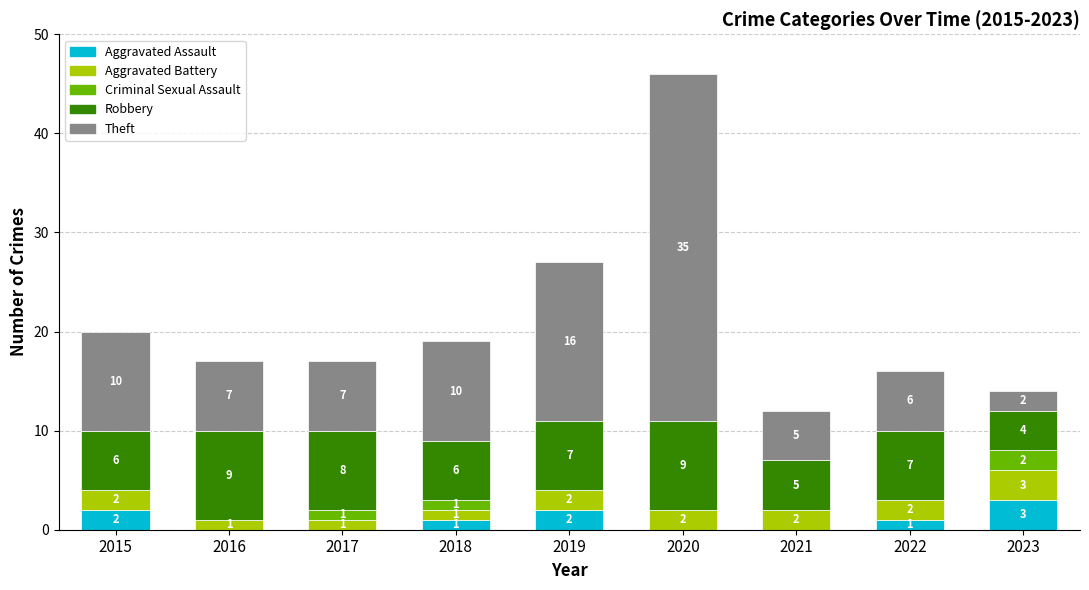

True or false: Aggravated Assault has a value of 0 at 2016.

True